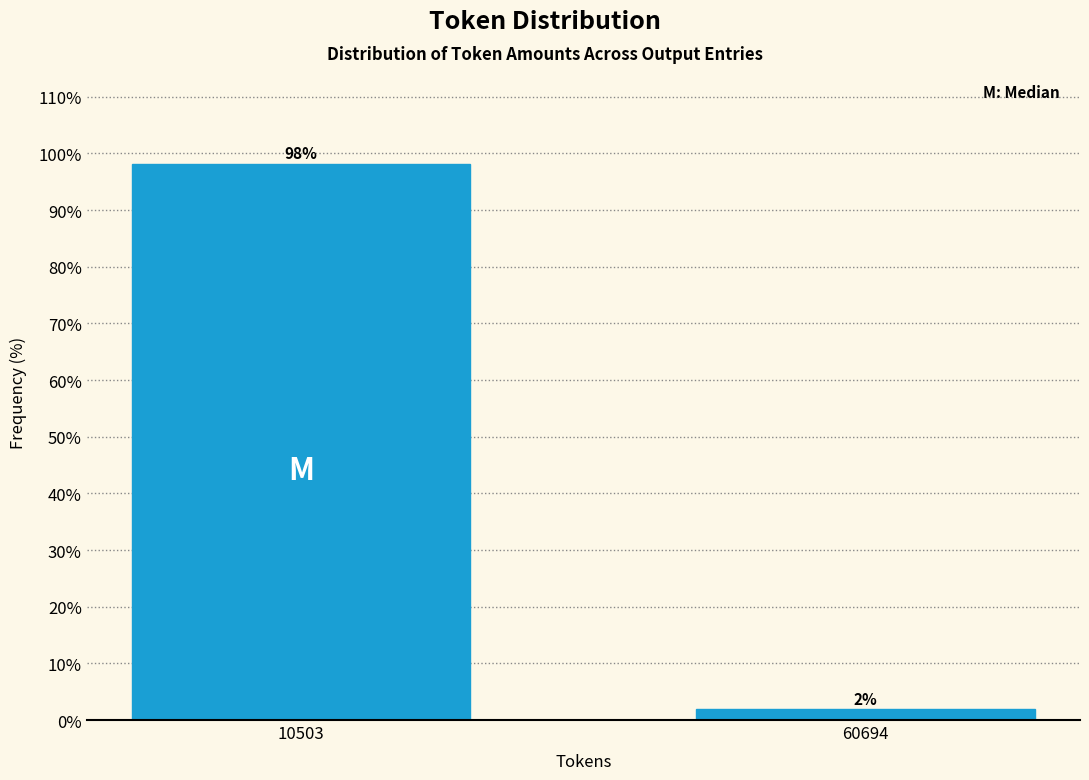

Which has a higher value, 60694 or 10503?

10503